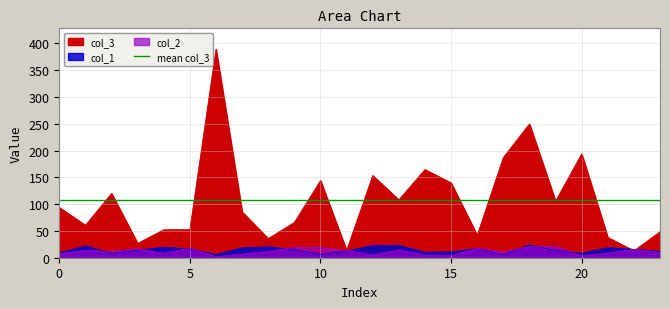

What is the sum of all col_2 values?

283.1